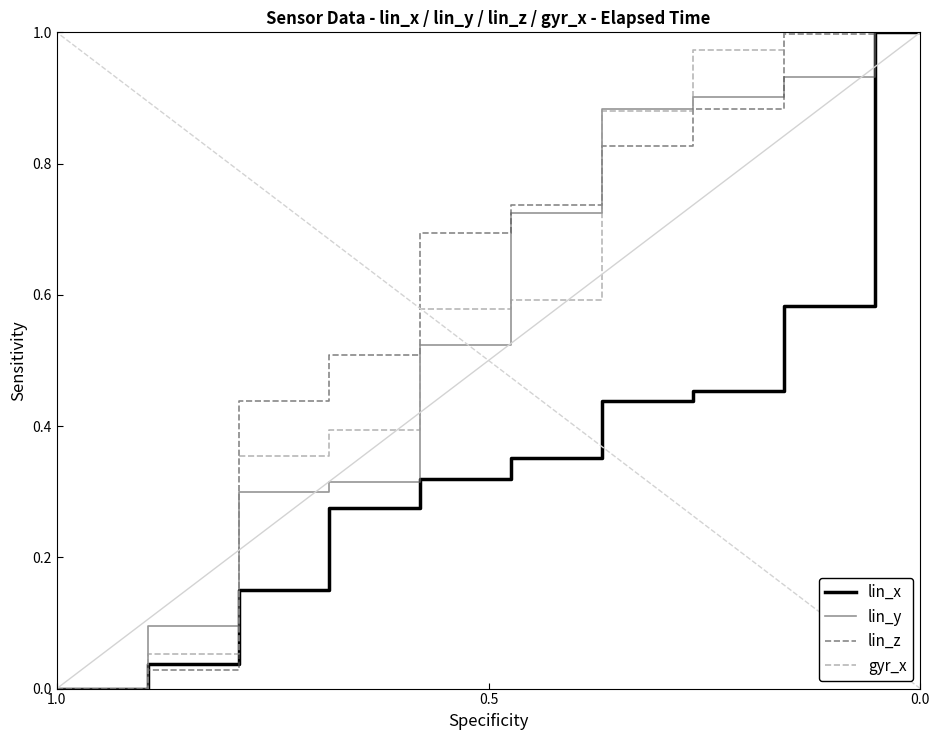

Reading right to left, what are all the values shown in this chart?

lin_x: 1.0	1.0	0.6	0.6	0.5	0.5	0.4	0.4	0.4	0.4	0.3	0.3	0.3	0.3	0.2	0.2	0.0	0.0	0.0	0.0
lin_y: 1.0	1.0	0.9	0.9	0.9	0.9	0.9	0.9	0.7	0.7	0.5	0.5	0.3	0.3	0.3	0.3	0.1	0.1	0.0	0.0
lin_z: 1.0	1.0	1.0	1.0	0.9	0.9	0.8	0.8	0.7	0.7	0.7	0.7	0.5	0.5	0.4	0.4	0.0	0.0	0.0	0.0
gyr_x: 1.0	1.0	1.0	1.0	1.0	1.0	0.9	0.9	0.6	0.6	0.6	0.6	0.4	0.4	0.4	0.4	0.1	0.1	0.0	0.0